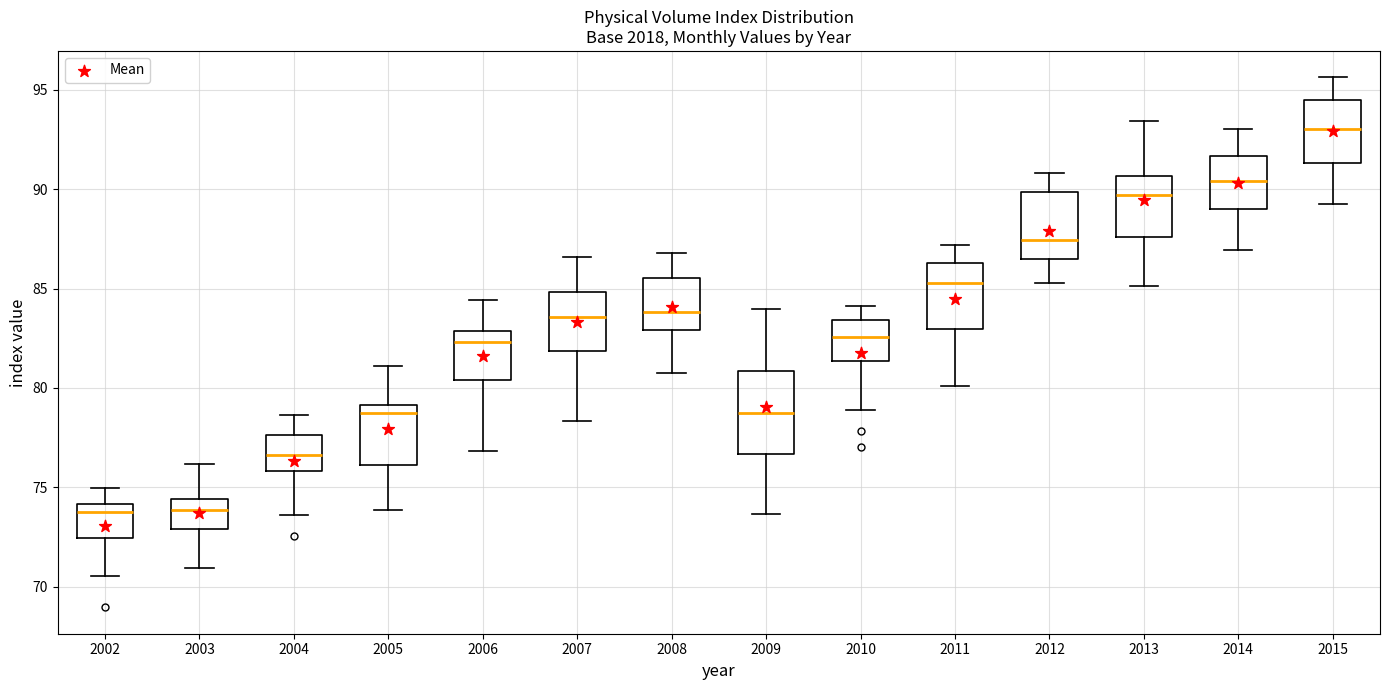

Reading left to right, transcribe this box plot: for each box, give where its median line is, the range the box spans, and where its two whiskers end, as read against the y-axis. The values are not printed on the chart, so give them approximately, as read against the axis.

2002: median 73.5, box 72.5 to 74.0, whiskers 70.5 to 75.0
2003: median 74.0, box 73.0 to 74.5, whiskers 71.0 to 76.0
2004: median 76.5, box 76.0 to 77.5, whiskers 73.5 to 78.5
2005: median 78.5, box 76.0 to 79.0, whiskers 74.0 to 81.0
2006: median 82.5, box 80.5 to 83.0, whiskers 77.0 to 84.5
2007: median 83.5, box 82.0 to 85.0, whiskers 78.5 to 86.5
2008: median 84.0, box 83.0 to 85.5, whiskers 80.5 to 87.0
2009: median 79.0, box 76.5 to 81.0, whiskers 73.5 to 84.0
2010: median 82.5, box 81.5 to 83.5, whiskers 79.0 to 84.0
2011: median 85.5, box 83.0 to 86.5, whiskers 80.0 to 87.0
2012: median 87.5, box 86.5 to 90.0, whiskers 85.5 to 91.0
2013: median 89.5, box 87.5 to 90.5, whiskers 85.0 to 93.5
2014: median 90.5, box 89.0 to 91.5, whiskers 87.0 to 93.0
2015: median 93.0, box 91.5 to 94.5, whiskers 89.5 to 95.5